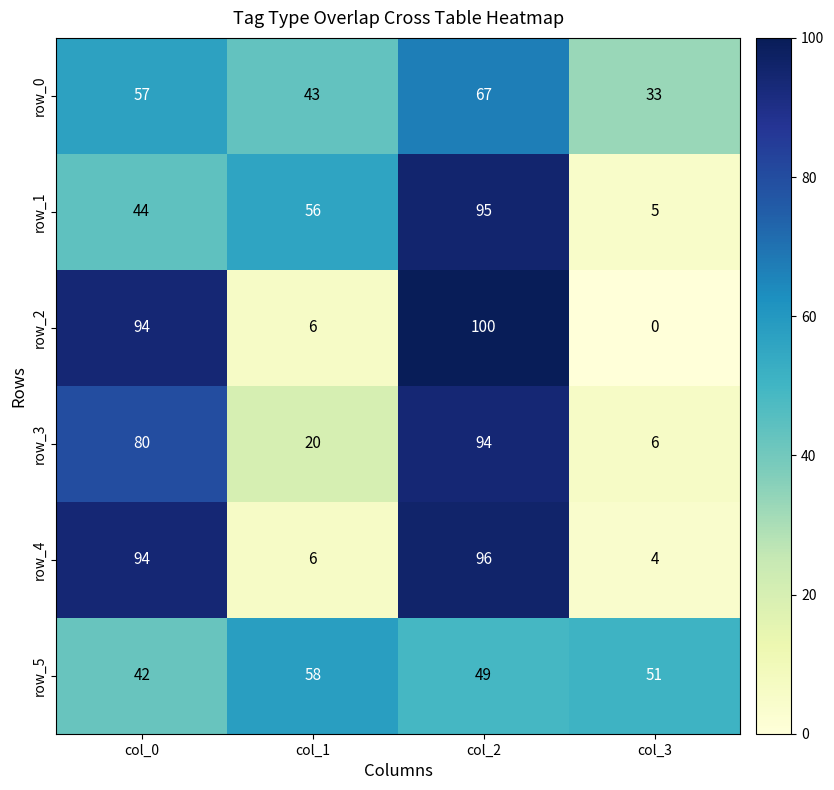

The value of row_4 at col_0 is 94. True or false?

True